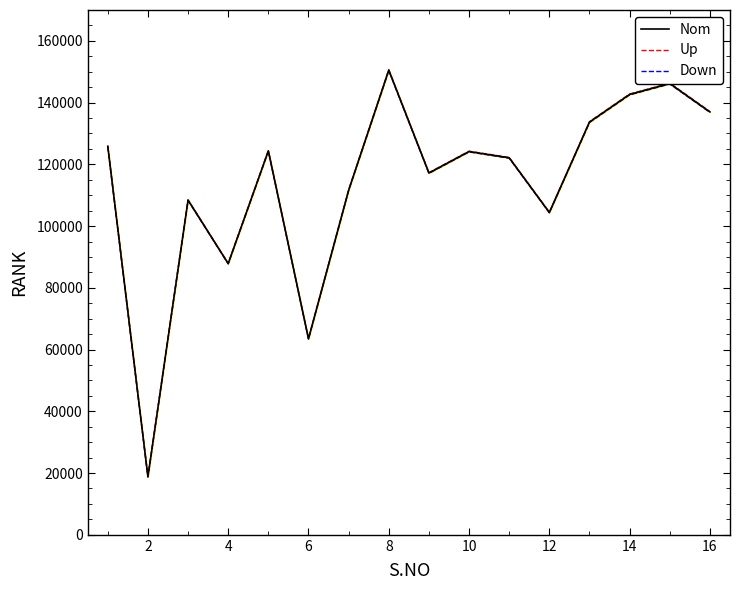

What is the sum of all Up values?

1820102.3